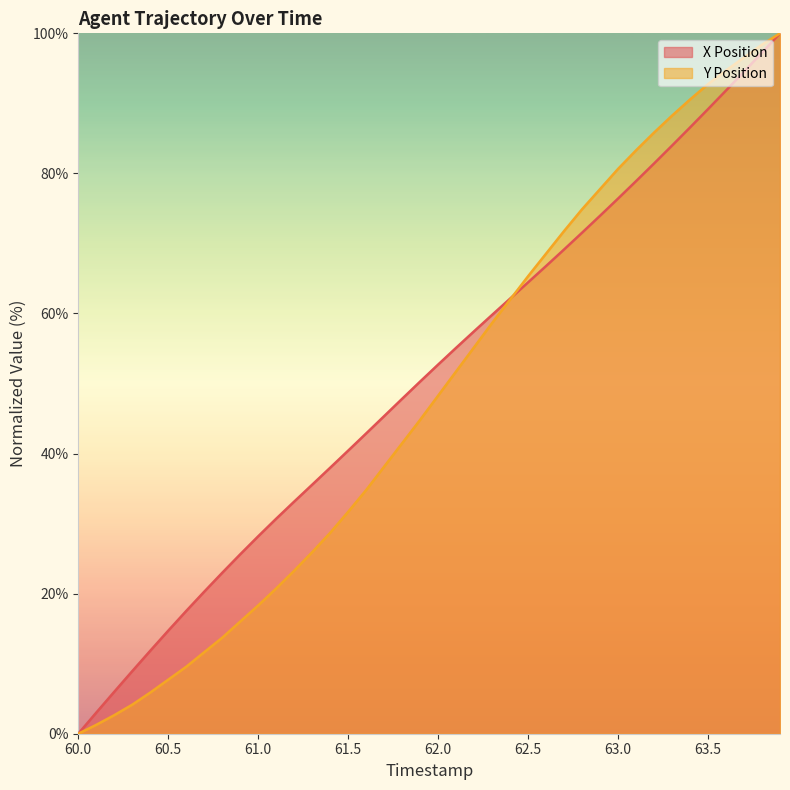

At which category is the sum across all series the highest?

63.9